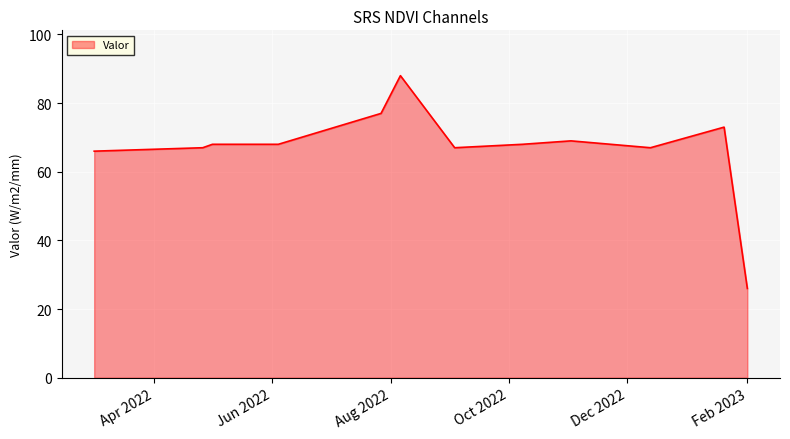

What is the greatest value displayed?

88